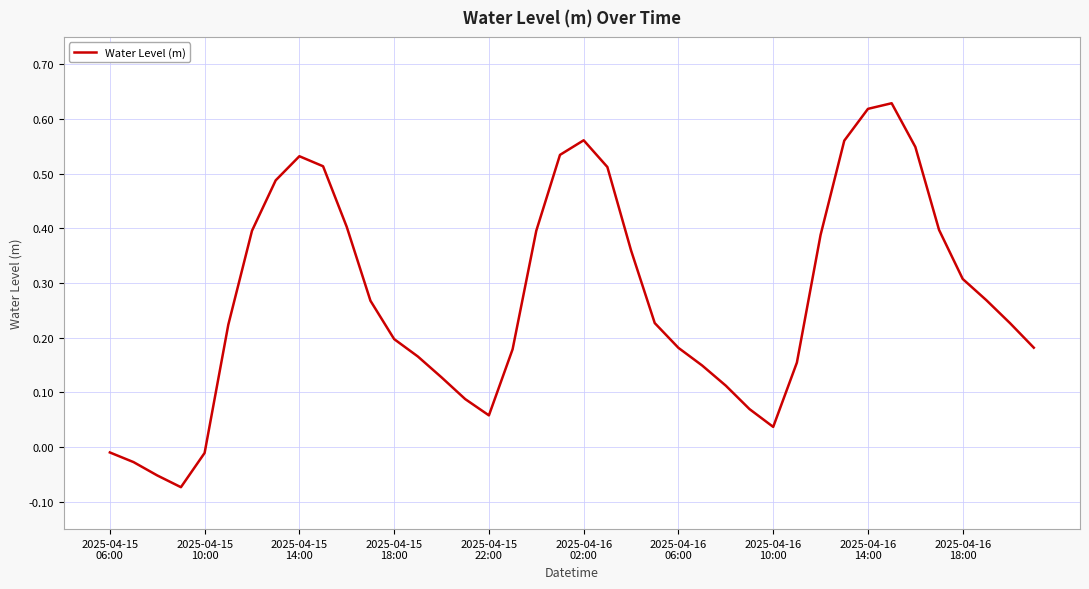

What is the difference between the maximum and minimum values?

0.7